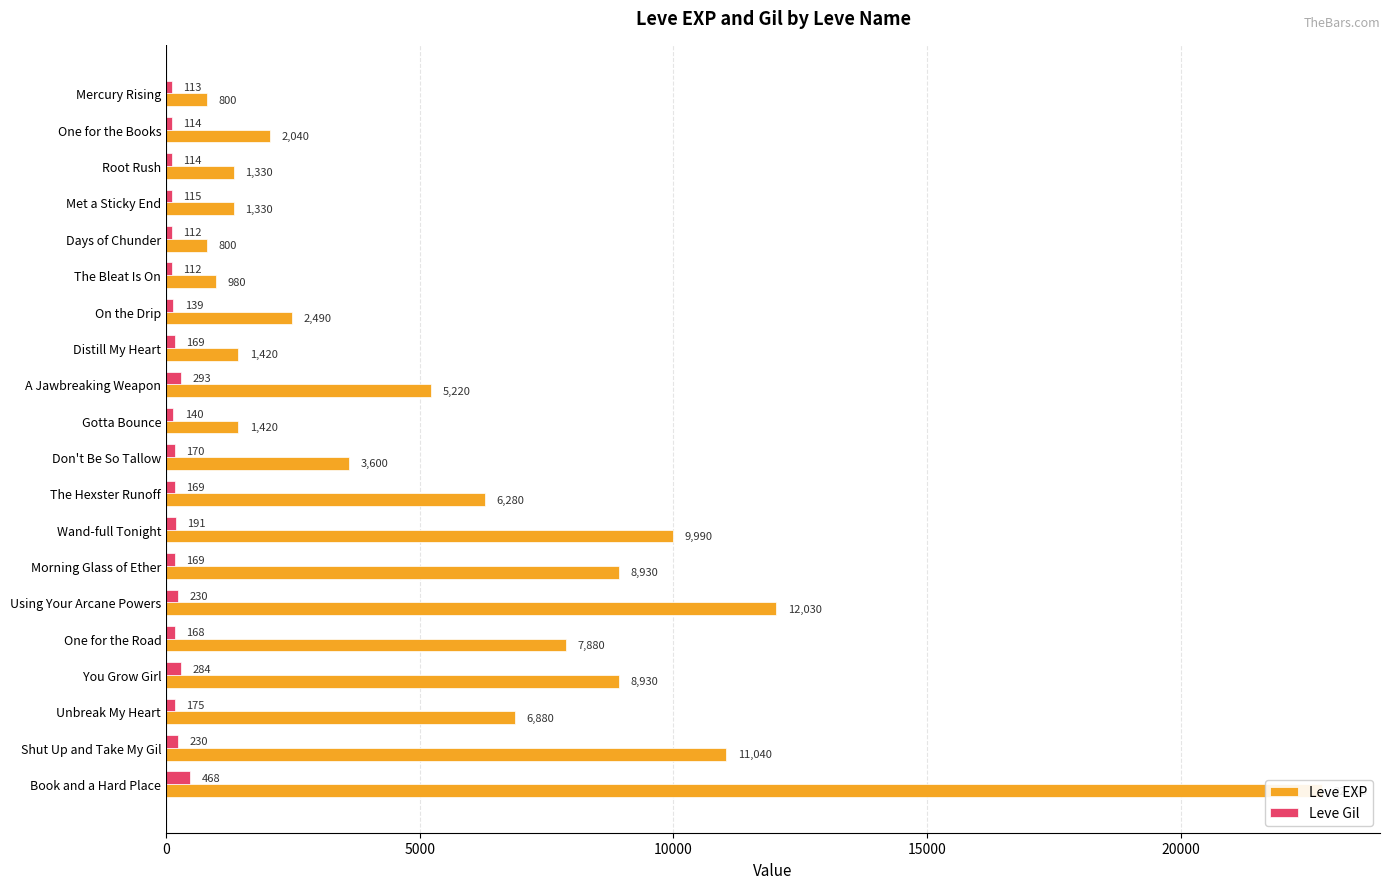

What is the greatest value displayed?

22790